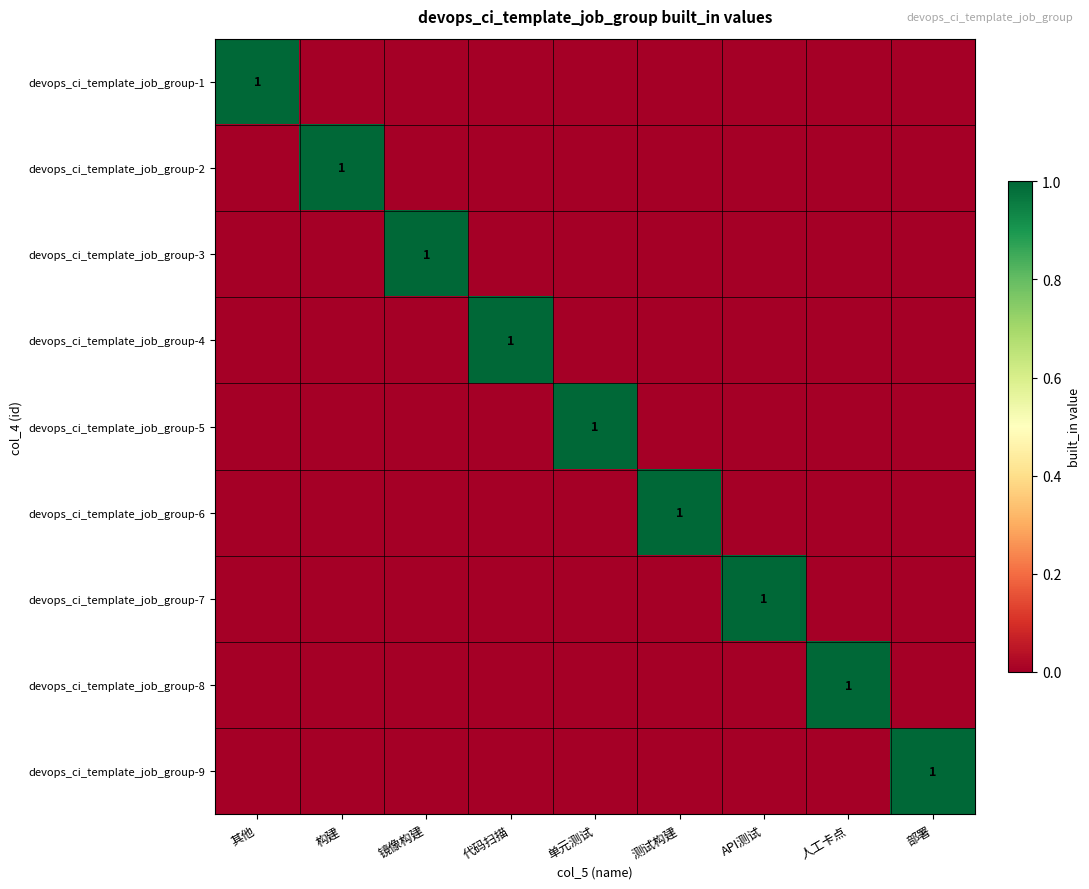

Which category has the lowest value across all series?

构建